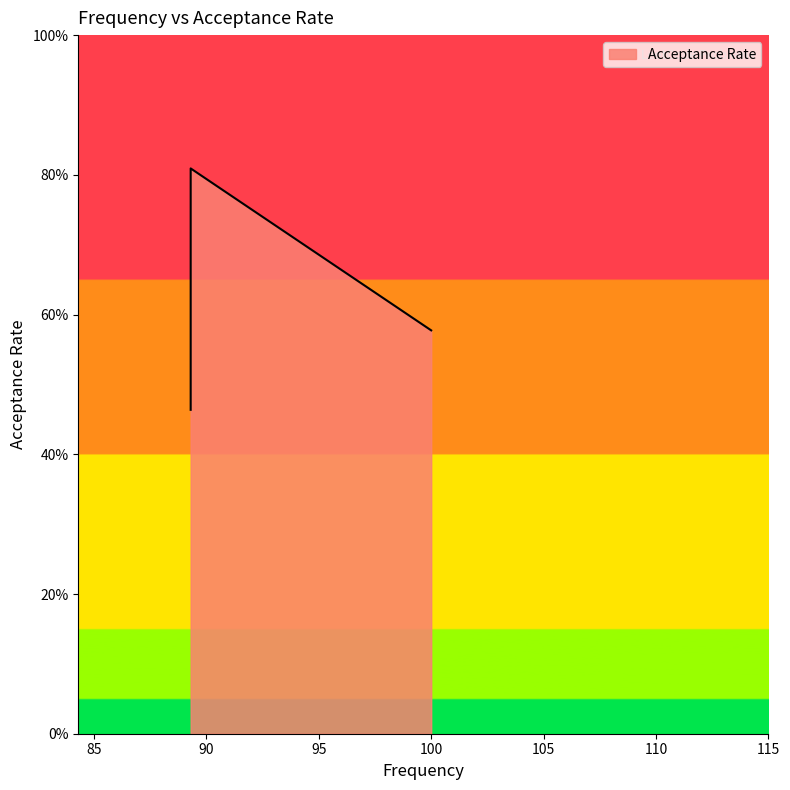

How many interior local peaks (higher than both neighbors) does the data have?

1